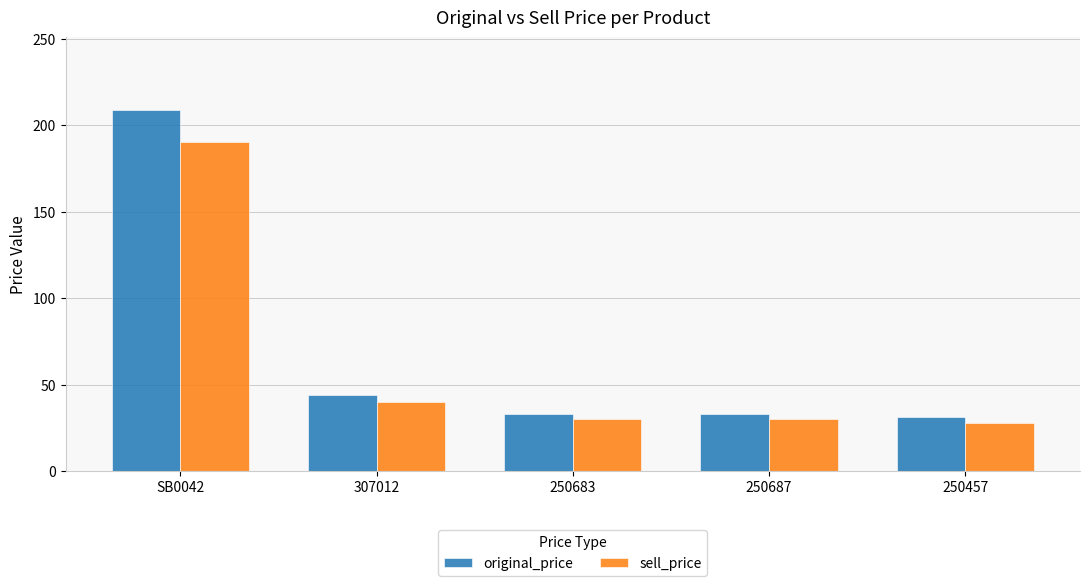

What is the sum of all sell_price values?

318